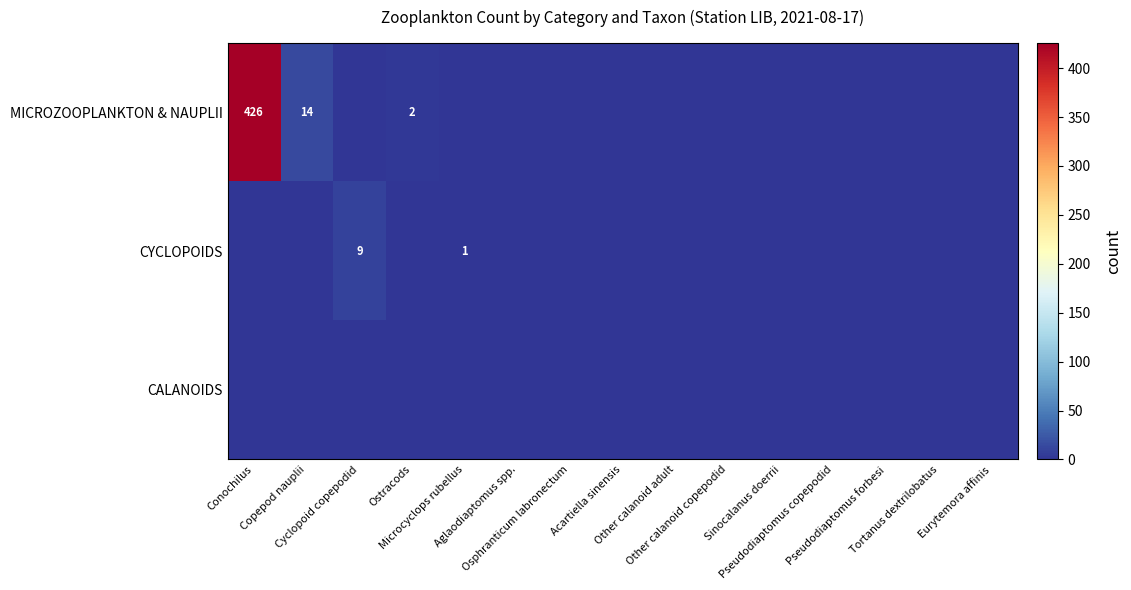

List the series in order of their peak value, lowest first.

CALANOIDS, CYCLOPOIDS, MICROZOOPLANKTON & NAUPLII